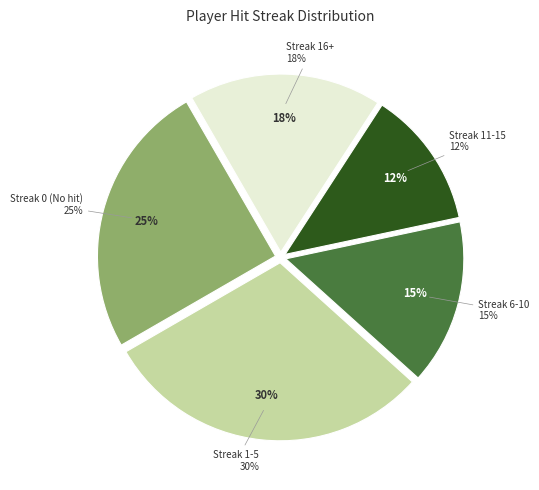

The Travis Hafner slice represents 1% of the pie. True or false?

False